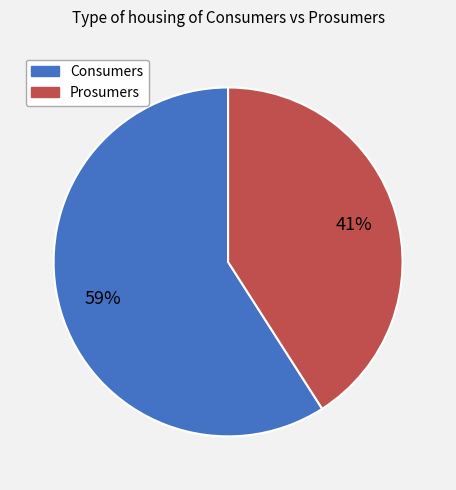

Is it true that Consumers is 70% of the pie?

False